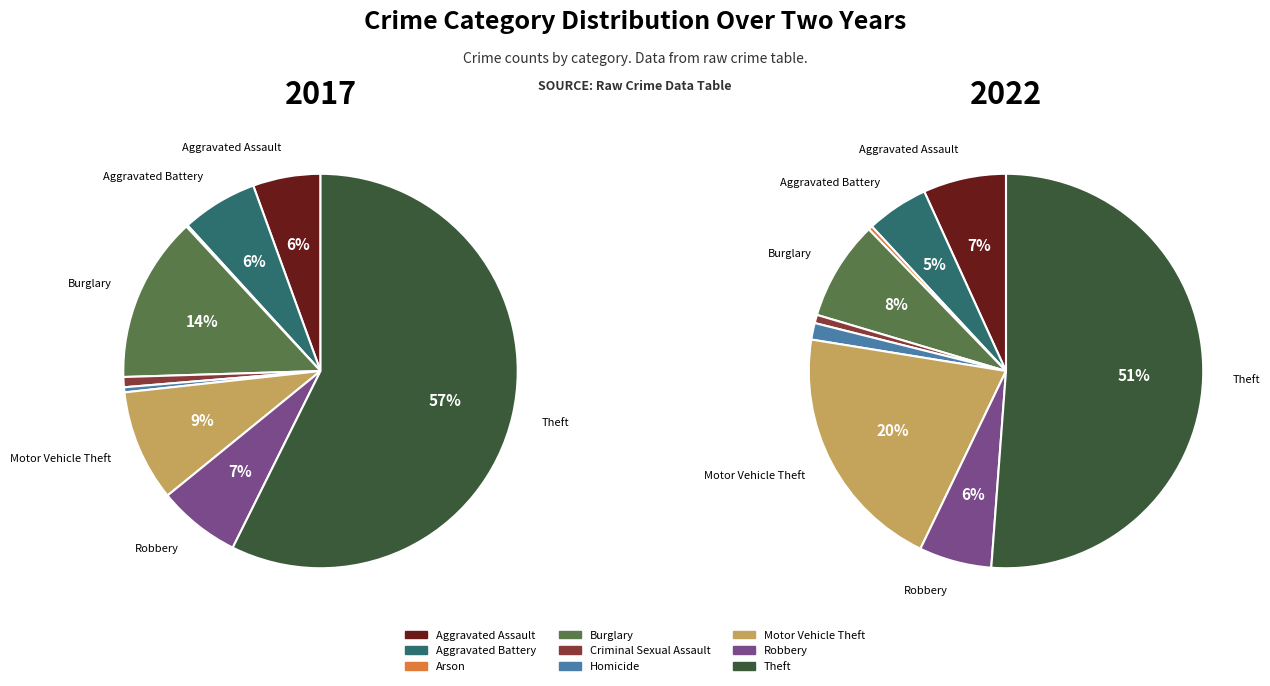

The 7 slice represents 6% of the pie. True or false?

True